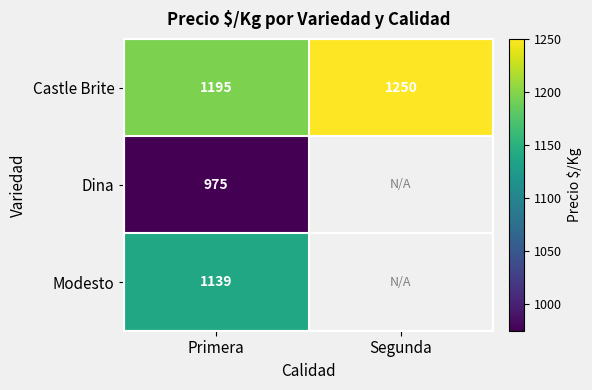

The Modesto series shows 1139.0 at Primera. True or false?

True